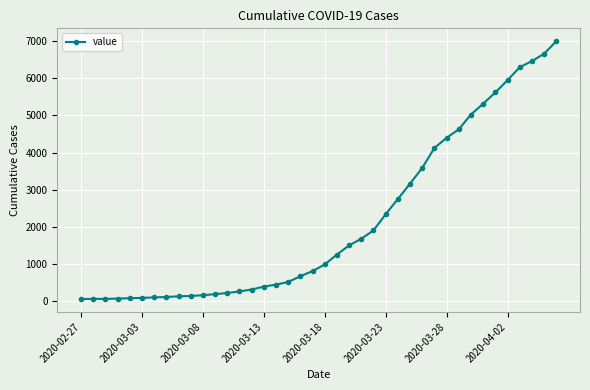

What is the maximum value shown in the chart?

6995